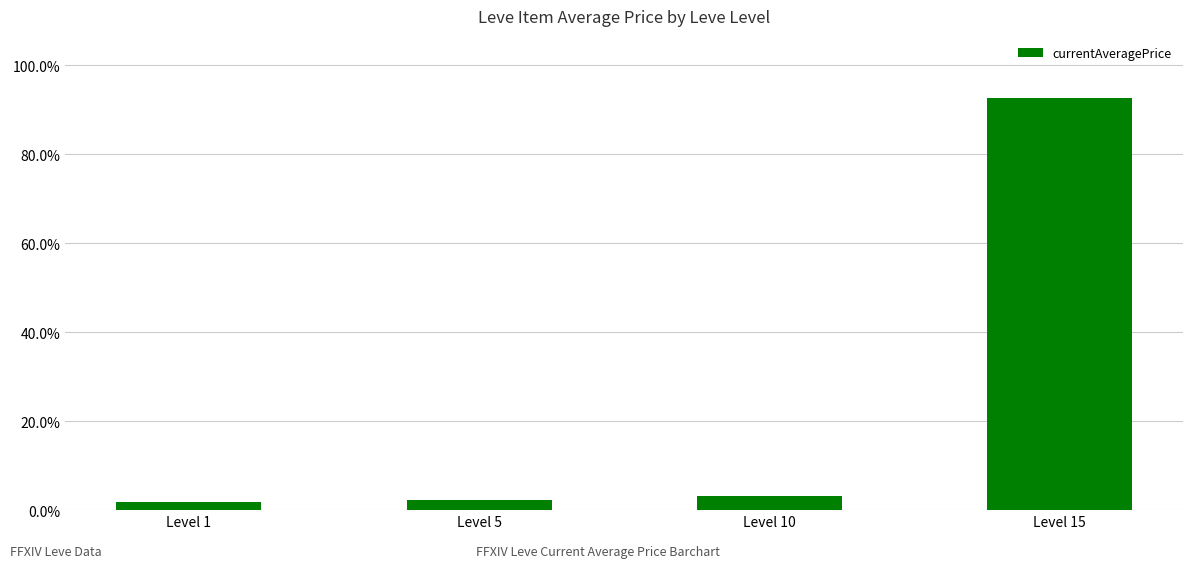

Rank the categories by value from highest to lowest.

Level 15, Level 10, Level 5, Level 1